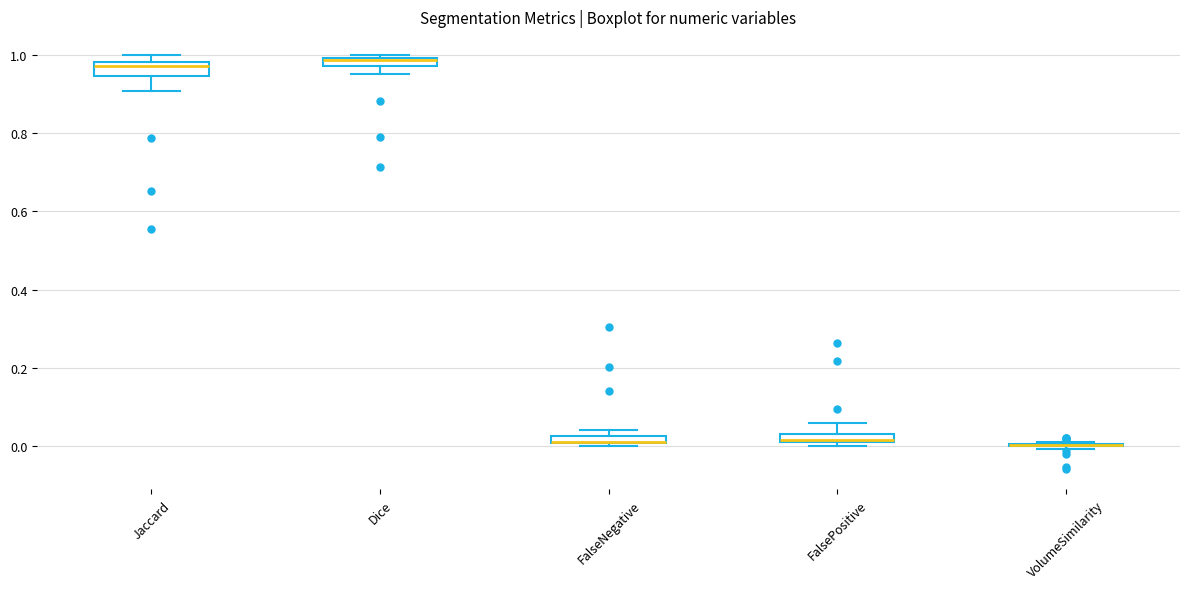

Where is the upper edge of the box for FalseNegative on the y-axis? The values are not printed on the chart, so give them approximately, as read against the axis.

0.02